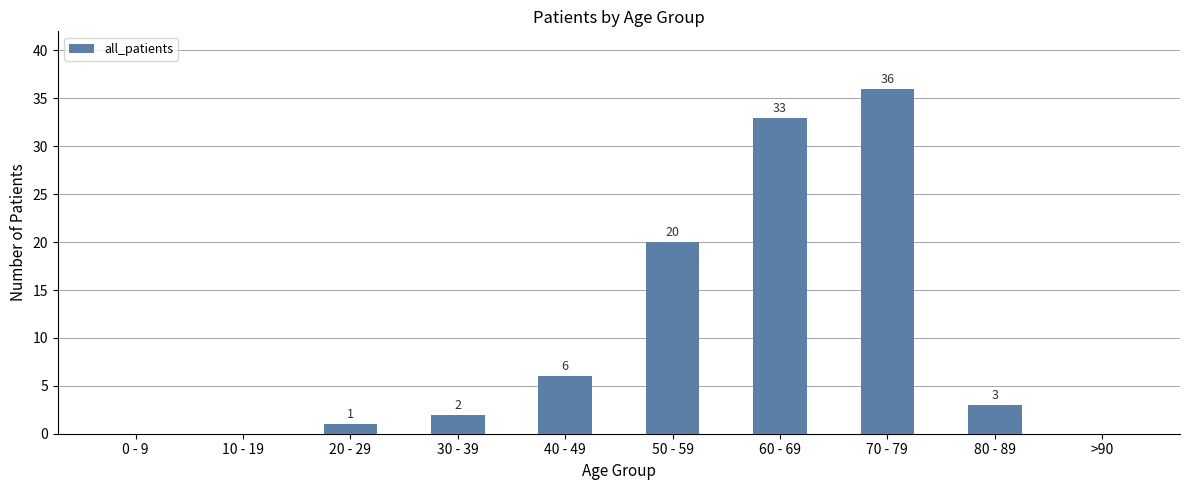

Which has a higher value, 30 - 39 or 50 - 59?

50 - 59